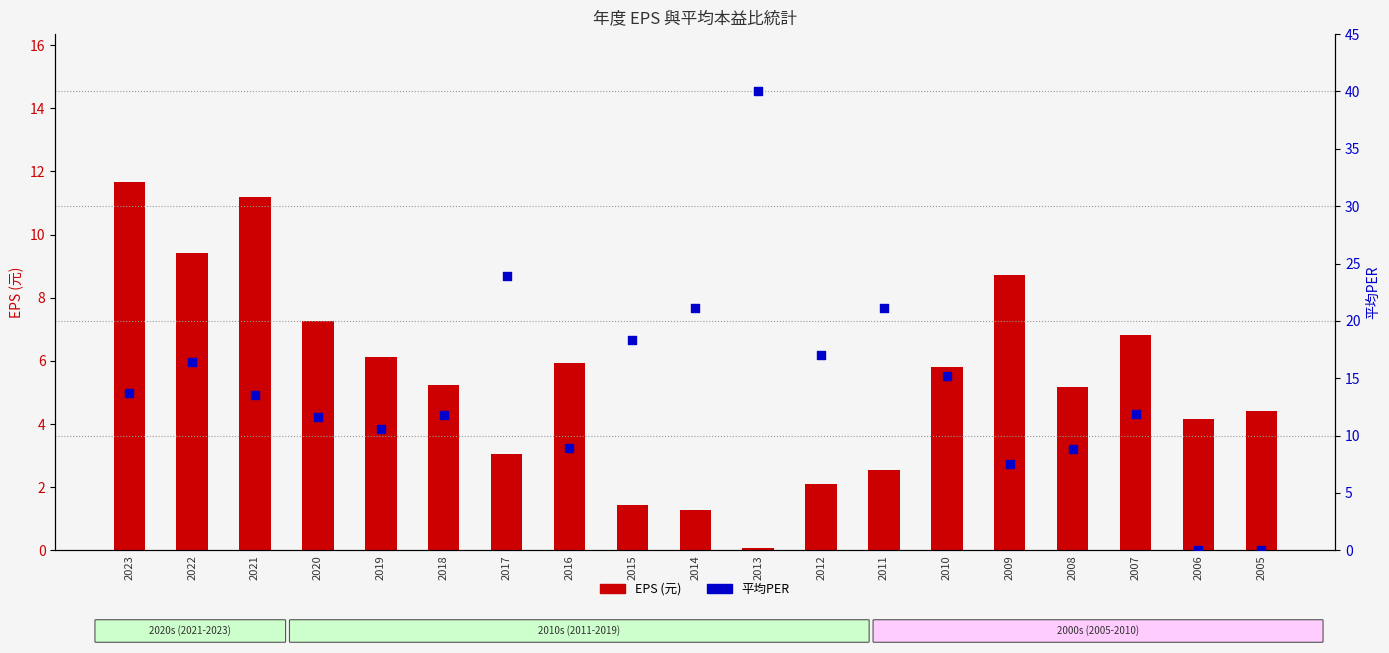

At which category is the sum across all series the highest?

2013